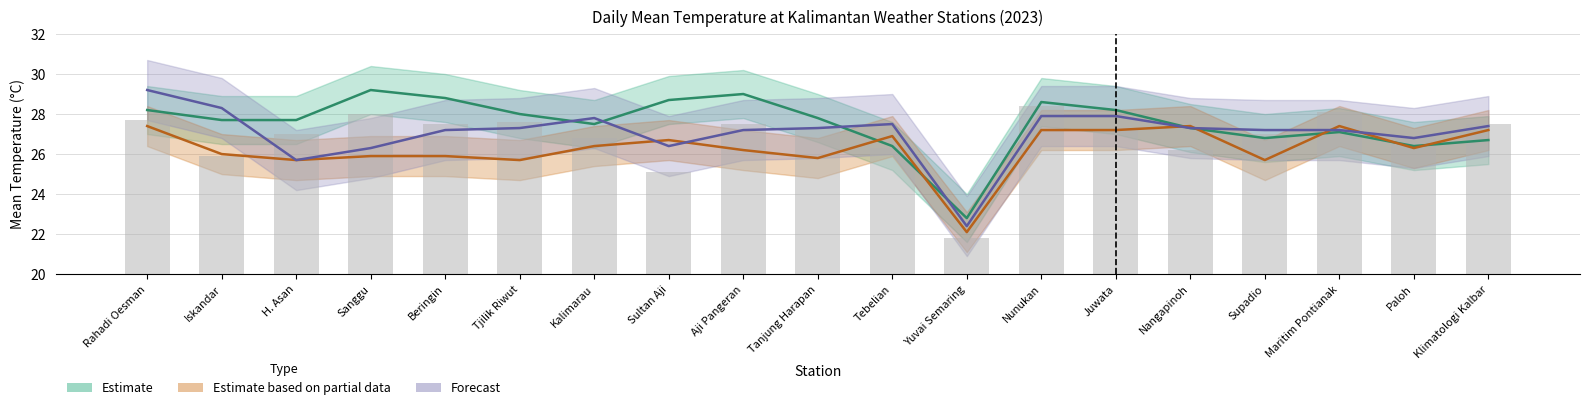

How many categories are shown in the chart?

19